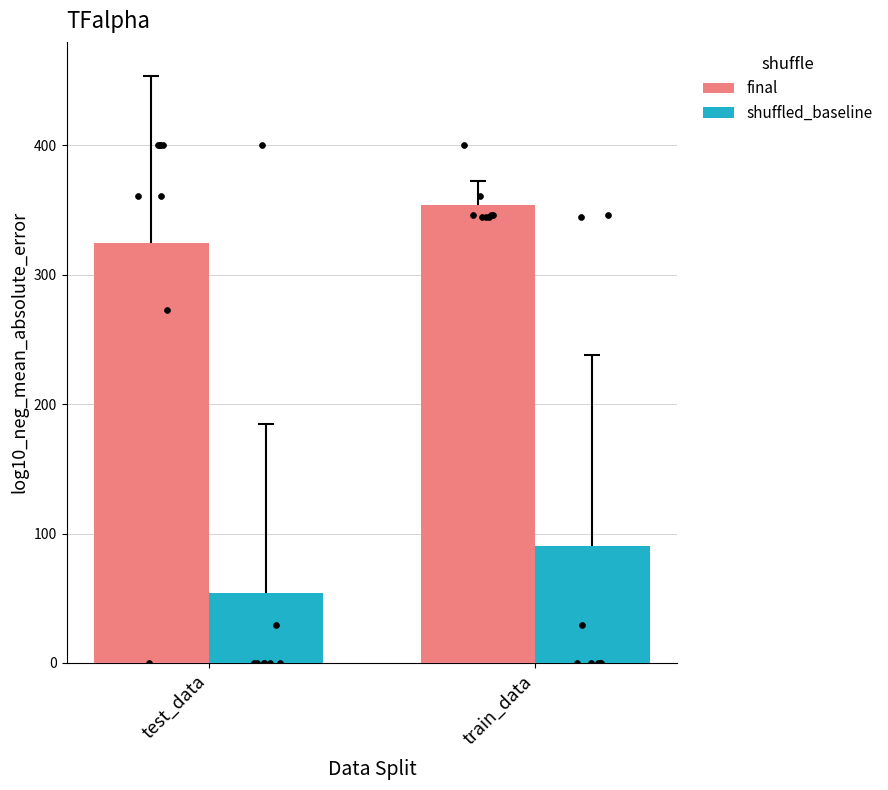

Which series contains the highest Y value?

final